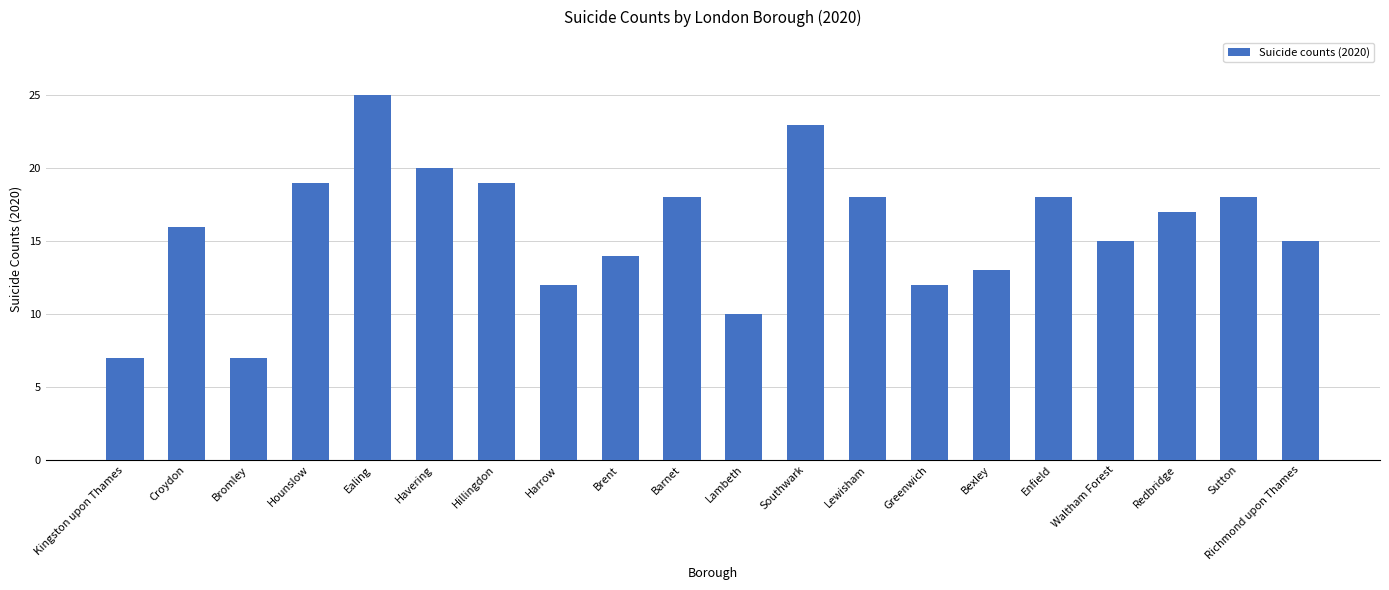

What is the greatest value displayed?

25